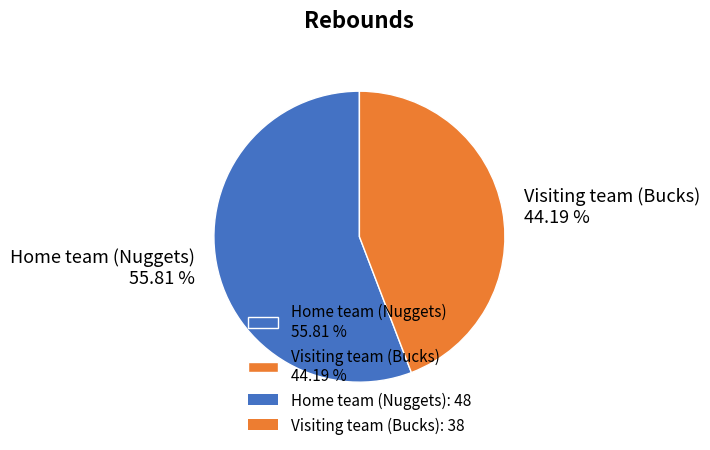

What percentage is the Home team (Nuggets) slice, to the nearest percent?

56%